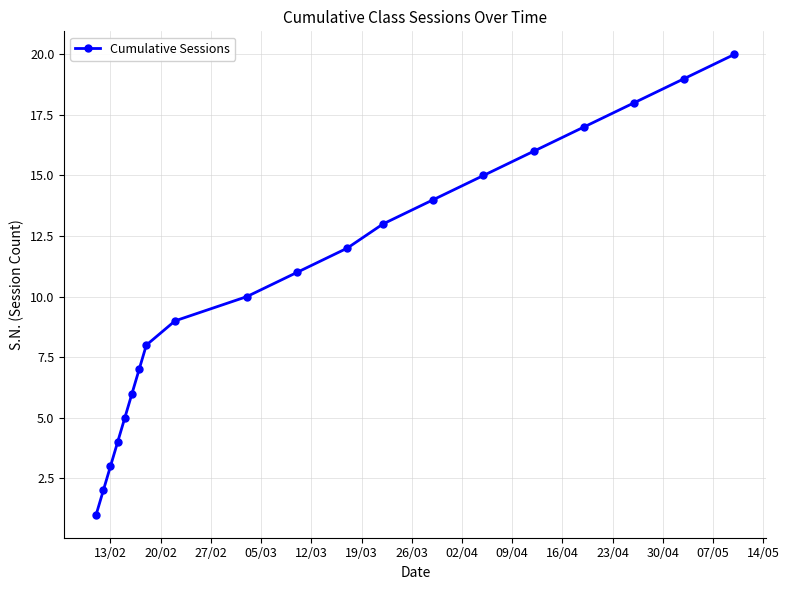

What is the greatest value displayed?

20